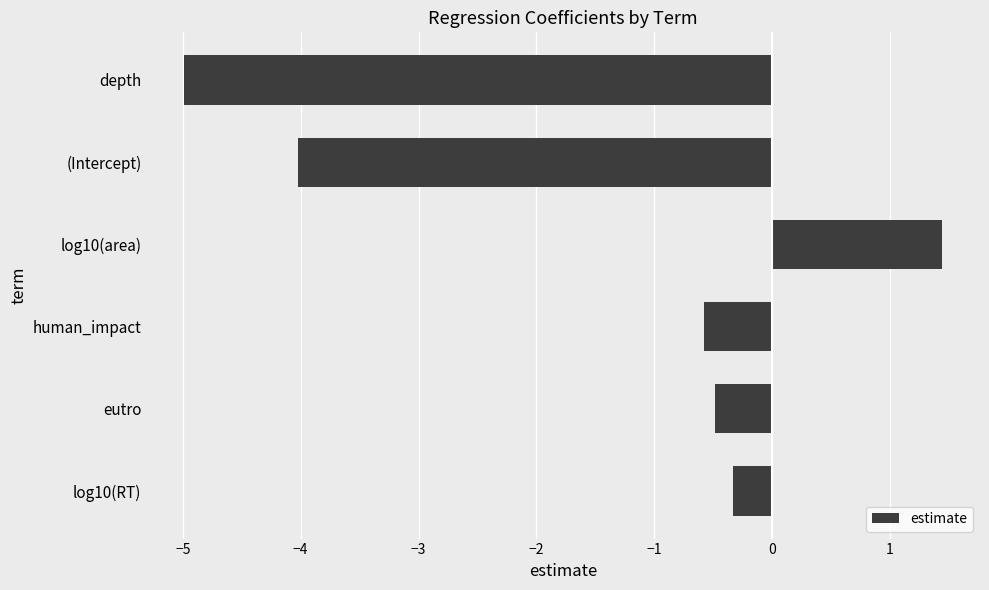

Read the value at log10(RT).

-0.3